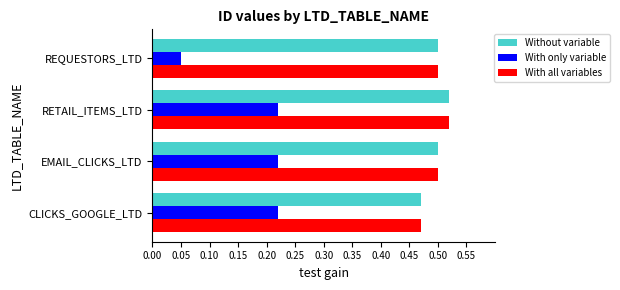

True or false: Without variable has a value of 0.2 at CLICKS_GOOGLE_LTD.

False